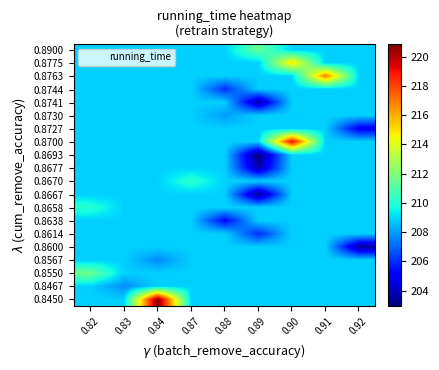

Reading right to left, transcribe all the data shown in this chart.

row_0: 0.92=208.9	0.91=208.9	0.90=208.9	0.89=208.9	0.88=208.9	0.87=208.9	0.84=220.9	0.83=208.9	0.82=208.9
row_1: 0.92=208.9	0.91=208.9	0.90=208.9	0.89=208.9	0.88=208.9	0.87=208.9	0.84=208.9	0.83=207.7	0.82=208.9
row_2: 0.92=208.9	0.91=208.9	0.90=208.9	0.89=208.9	0.88=208.9	0.87=208.9	0.84=208.9	0.83=208.9	0.82=211.6
row_3: 0.92=208.9	0.91=208.9	0.90=208.9	0.89=208.9	0.88=208.9	0.87=208.9	0.84=207.6	0.83=208.9	0.82=208.9
row_4: 0.92=203.4	0.91=208.9	0.90=208.9	0.89=208.9	0.88=208.9	0.87=208.9	0.84=208.9	0.83=208.9	0.82=208.9
row_5: 0.92=208.9	0.91=208.9	0.90=208.9	0.89=206.0	0.88=208.9	0.87=208.9	0.84=208.9	0.83=208.9	0.82=208.9
row_6: 0.92=208.9	0.91=208.9	0.90=208.9	0.89=208.9	0.88=205.2	0.87=208.9	0.84=208.9	0.83=208.9	0.82=208.9
row_7: 0.92=208.9	0.91=208.9	0.90=208.9	0.89=208.9	0.88=208.9	0.87=208.9	0.84=208.9	0.83=208.9	0.82=210.1
row_8: 0.92=208.9	0.91=208.9	0.90=208.9	0.89=203.2	0.88=208.9	0.87=208.9	0.84=208.9	0.83=208.9	0.82=208.9
row_9: 0.92=208.9	0.91=208.9	0.90=208.9	0.89=208.9	0.88=208.9	0.87=210.2	0.84=208.9	0.83=208.9	0.82=208.9
row_10: 0.92=208.9	0.91=208.9	0.90=208.9	0.89=203.7	0.88=208.9	0.87=208.9	0.84=208.9	0.83=208.9	0.82=208.9
row_11: 0.92=208.9	0.91=208.9	0.90=208.9	0.89=202.9	0.88=208.9	0.87=208.9	0.84=208.9	0.83=208.9	0.82=208.9
row_12: 0.92=208.9	0.91=208.9	0.90=219.2	0.89=208.9	0.88=208.9	0.87=208.9	0.84=208.9	0.83=208.9	0.82=208.9
row_13: 0.92=204.8	0.91=208.9	0.90=208.9	0.89=208.9	0.88=208.9	0.87=208.9	0.84=208.9	0.83=208.9	0.82=208.9
row_14: 0.92=208.9	0.91=208.9	0.90=208.9	0.89=208.9	0.88=208.0	0.87=208.9	0.84=208.9	0.83=208.9	0.82=208.9
row_15: 0.92=208.9	0.91=208.9	0.90=208.9	0.89=203.6	0.88=208.9	0.87=208.9	0.84=208.9	0.83=208.9	0.82=208.9
row_16: 0.92=208.9	0.91=208.9	0.90=208.9	0.89=208.9	0.88=206.1	0.87=208.9	0.84=208.9	0.83=208.9	0.82=208.9
row_17: 0.92=208.9	0.91=217.0	0.90=208.9	0.89=208.9	0.88=208.9	0.87=208.9	0.84=208.9	0.83=208.9	0.82=208.9
row_18: 0.92=208.9	0.91=208.9	0.90=215.1	0.89=208.9	0.88=208.9	0.87=208.9	0.84=208.9	0.83=208.9	0.82=208.9
row_19: 0.92=208.9	0.91=208.9	0.90=208.9	0.89=211.4	0.88=208.9	0.87=208.9	0.84=208.9	0.83=208.9	0.82=208.9